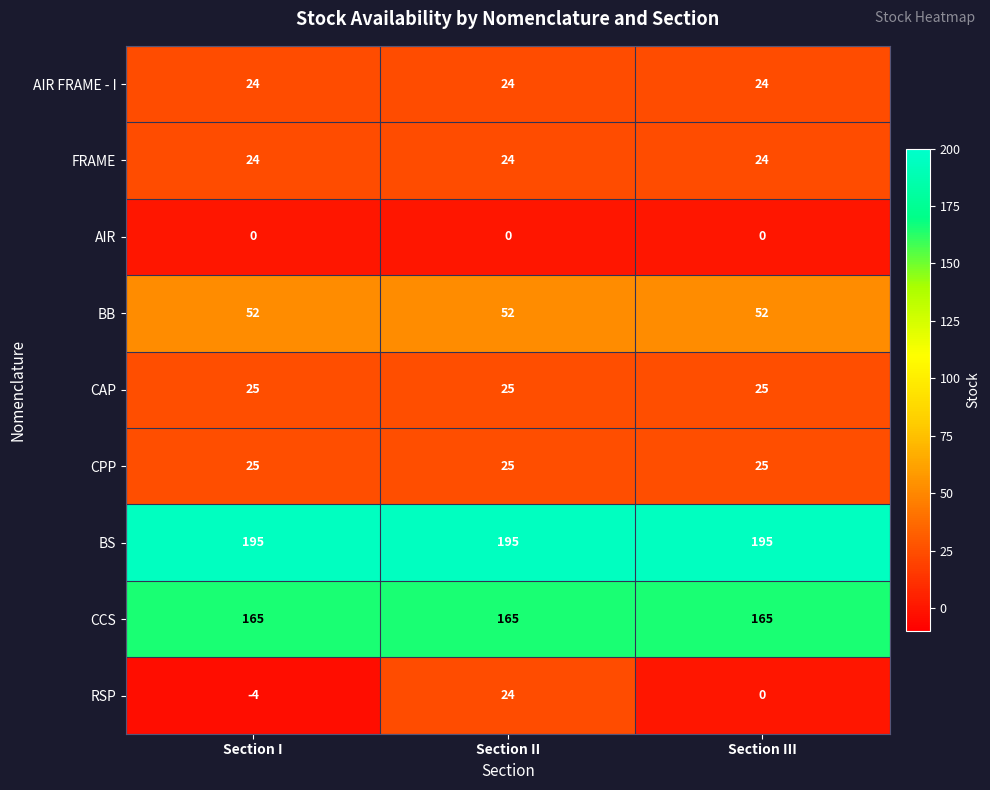

What is the sum of all CAP values?

75